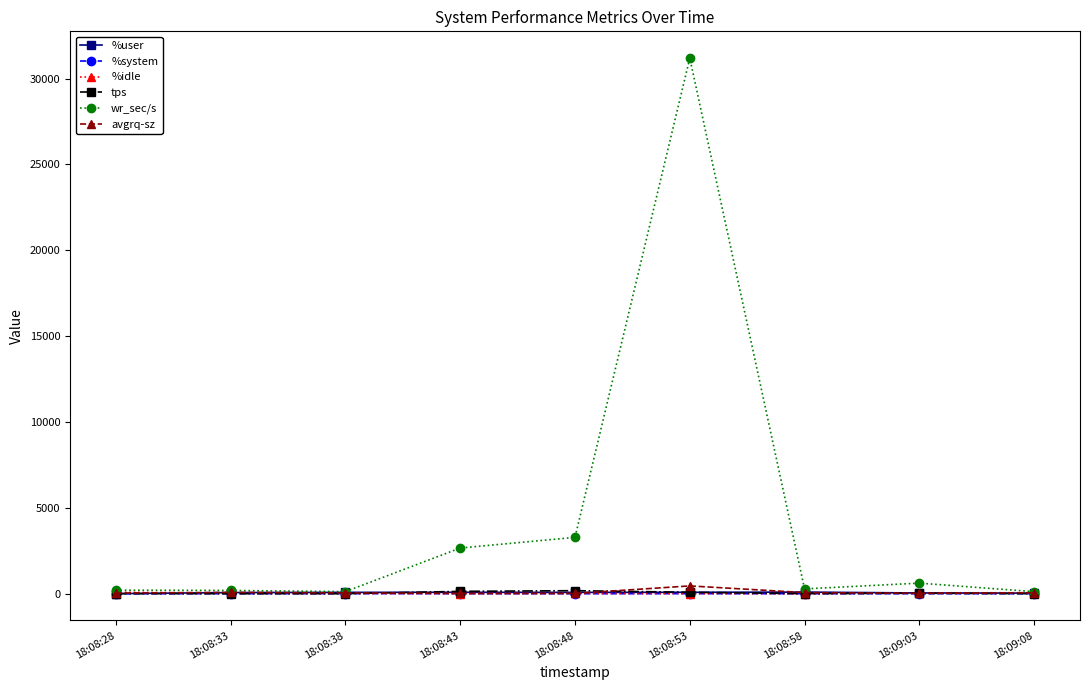

In %idle, how many points are lower than both neighbors (excluding endpoints)?

2